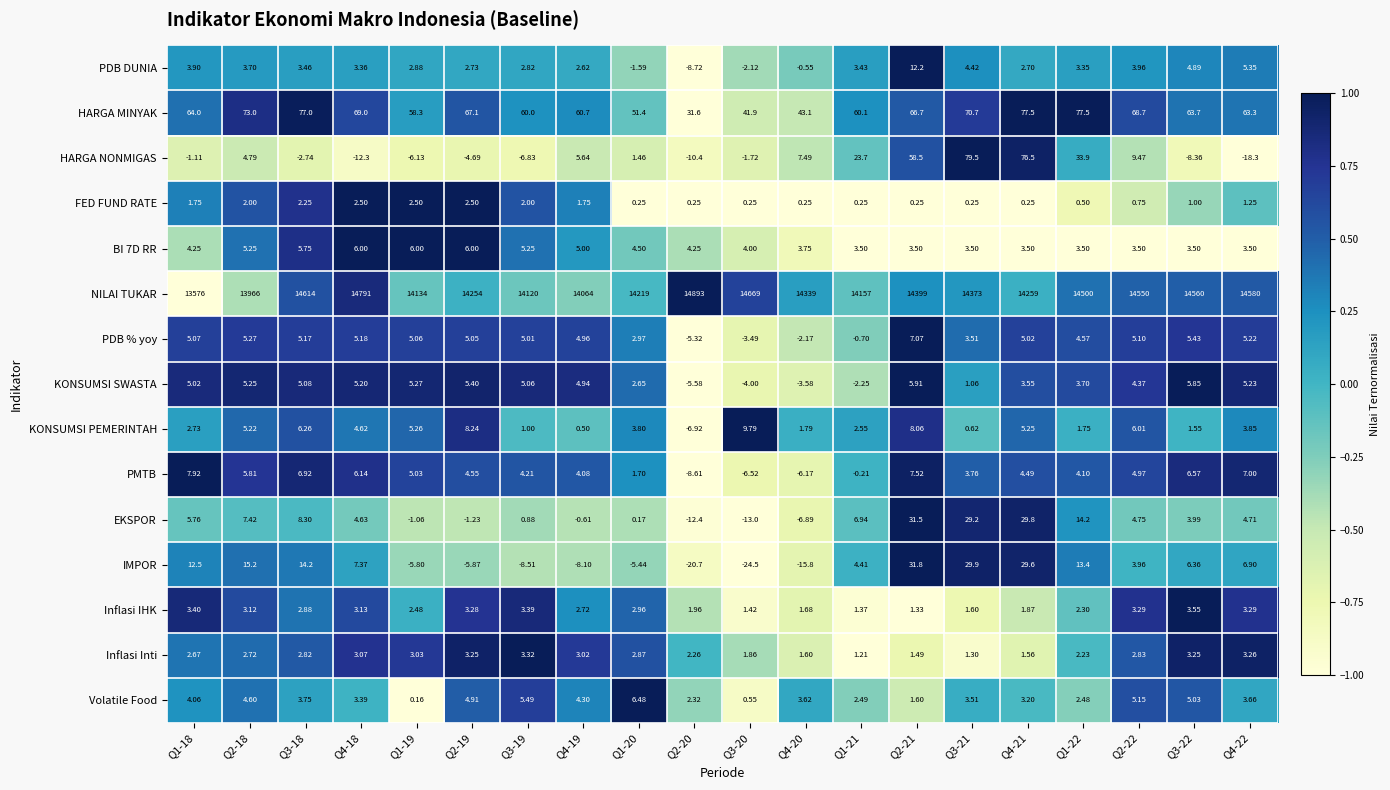

Is the value of BI 7D RR at Q2-21 greater than the value of FED FUND RATE at Q3-22?

Yes